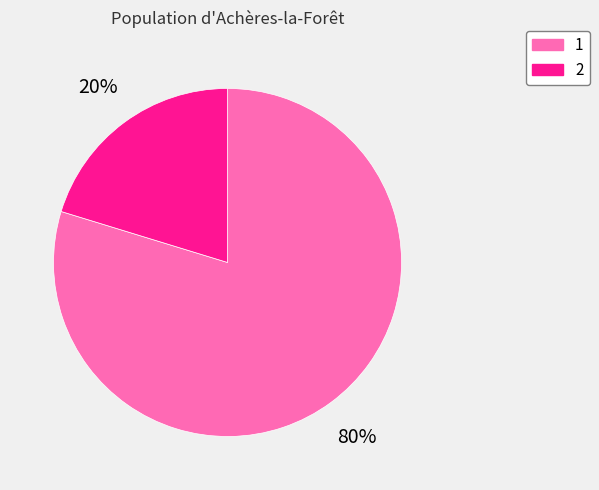

Rank the categories by value from highest to lowest.

1, 2